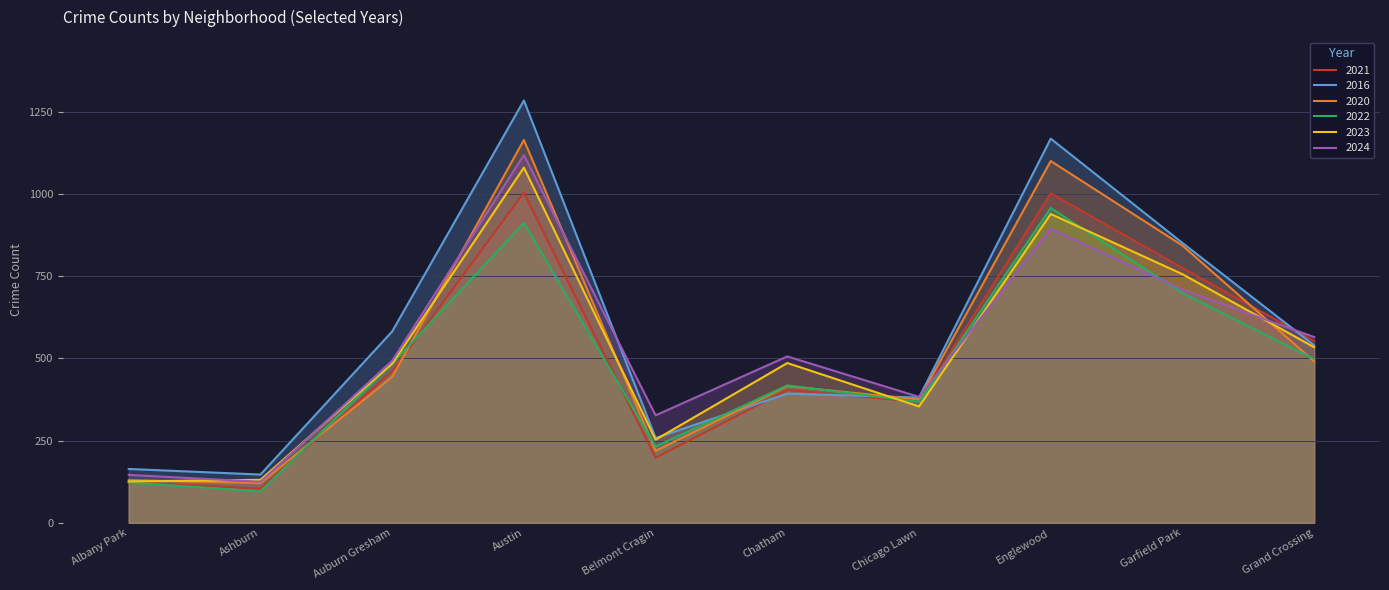

Read the 2022 value at Garfield Park.

699